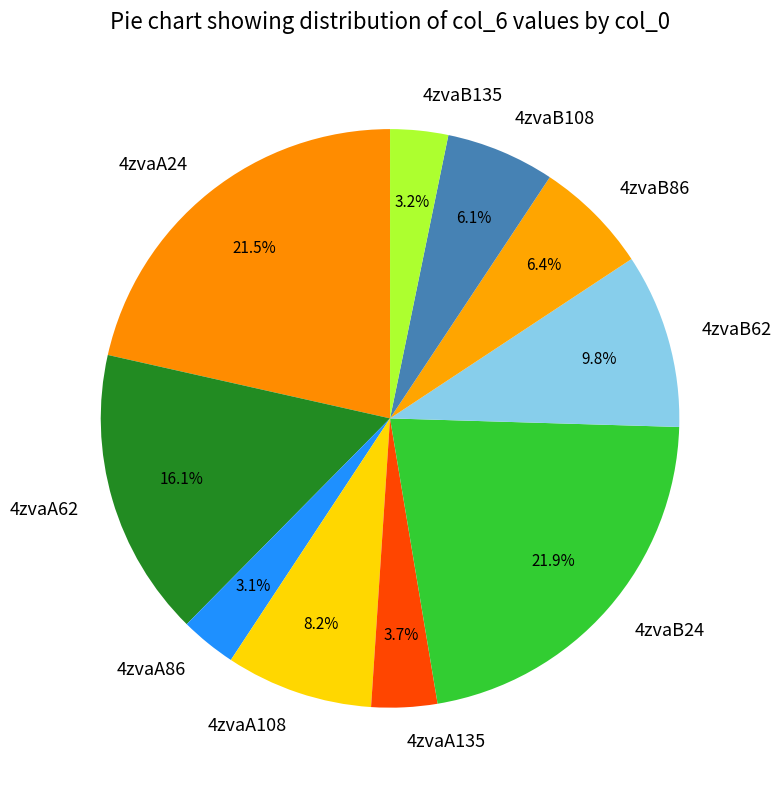

Combined, do 4zvaB86 and 4zvaA108 account for over 50%?

No